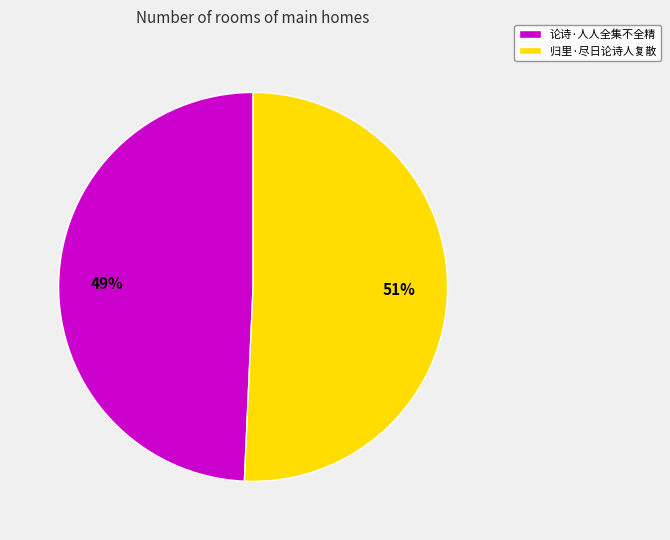

Does any single category account for the majority?

Yes